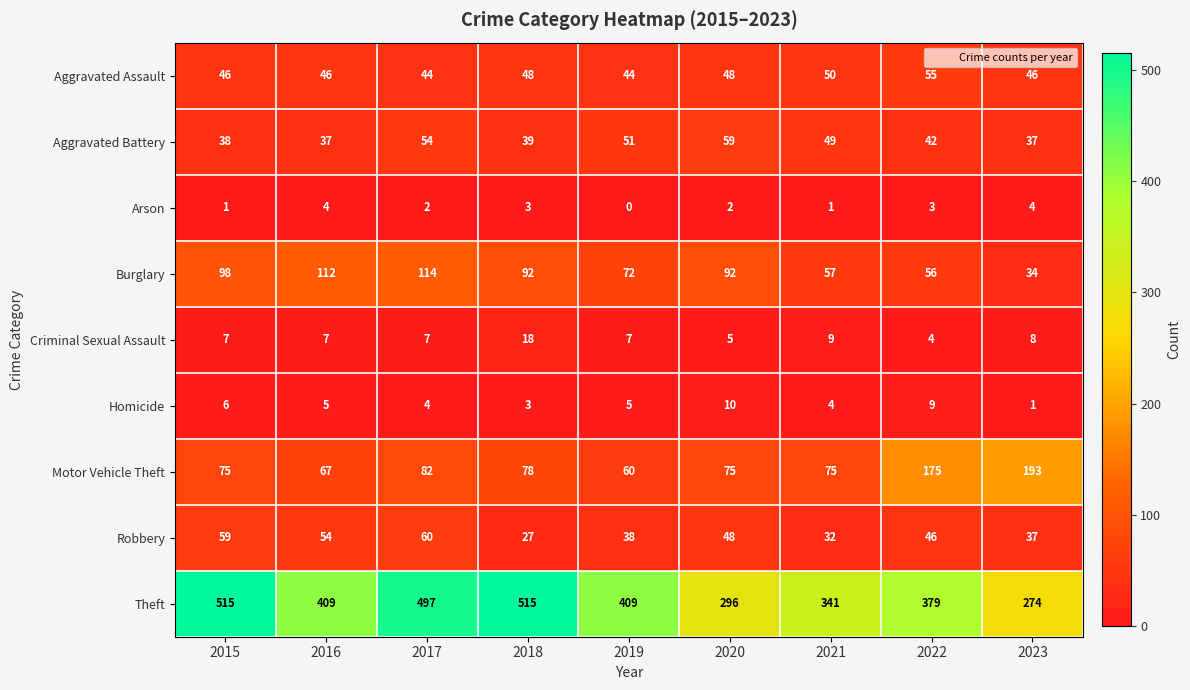

List the series in order of their peak value, highest first.

Theft, Motor Vehicle Theft, Burglary, Robbery, Aggravated Battery, Aggravated Assault, Criminal Sexual Assault, Homicide, Arson